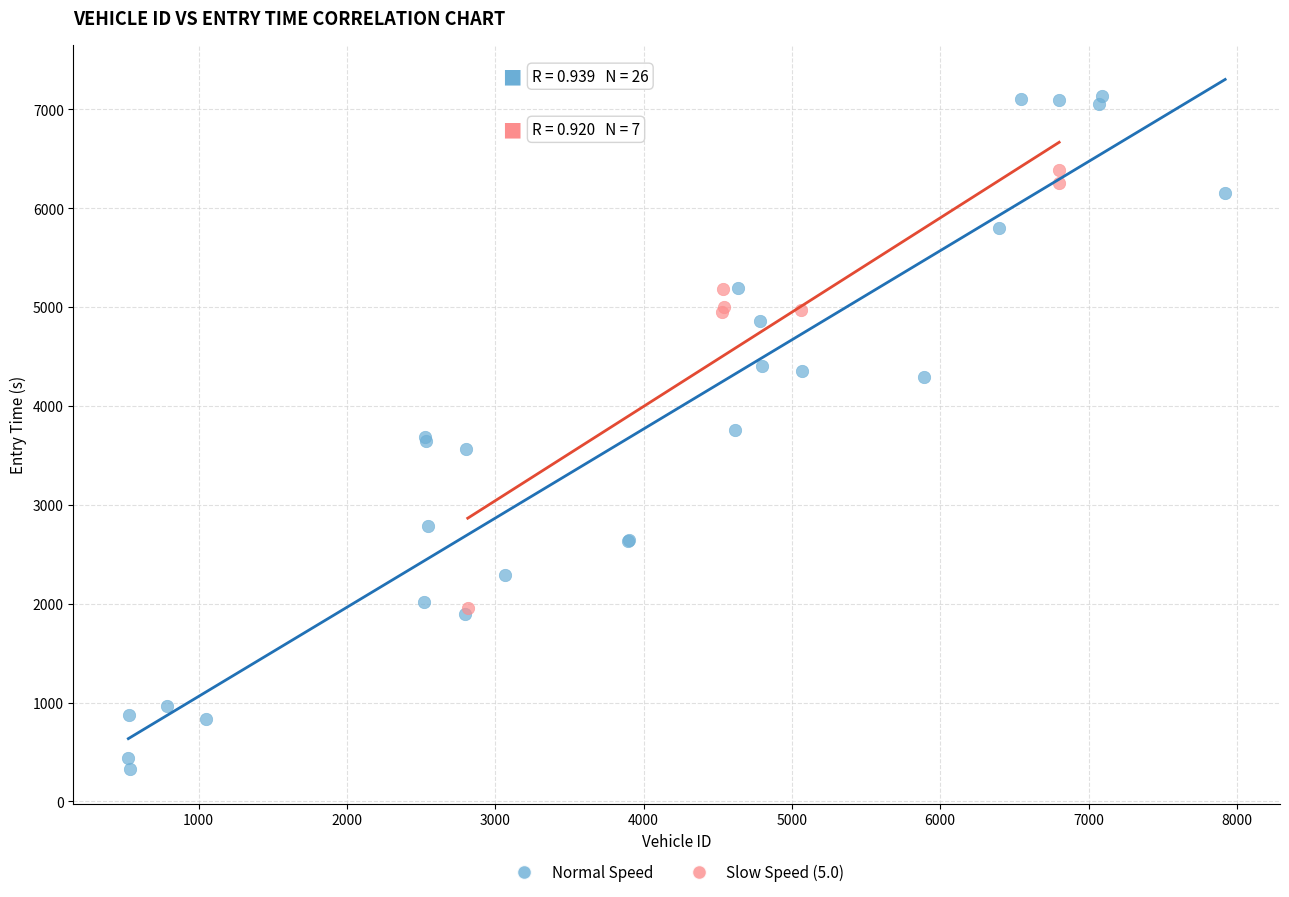

What are all the series names shown in the legend?

Normal Speed, Slow Speed (5.0)